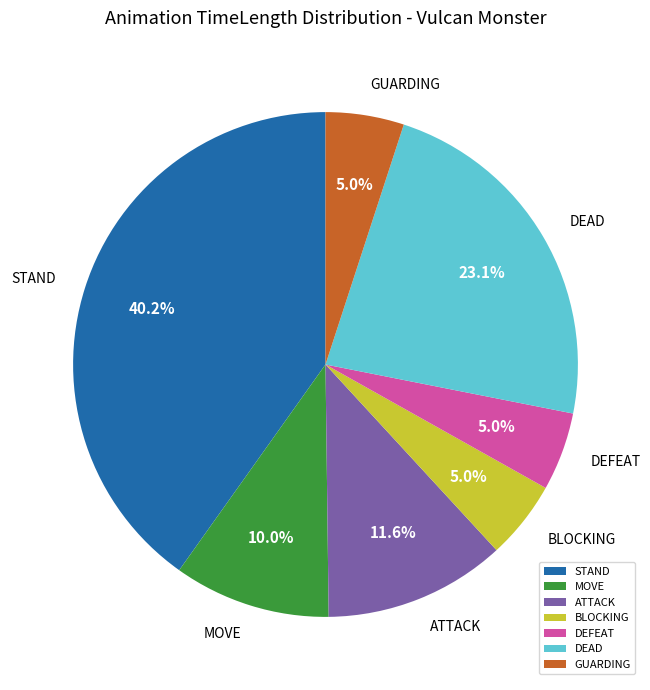

To the nearest percent, what portion does ATTACK represent?

12%